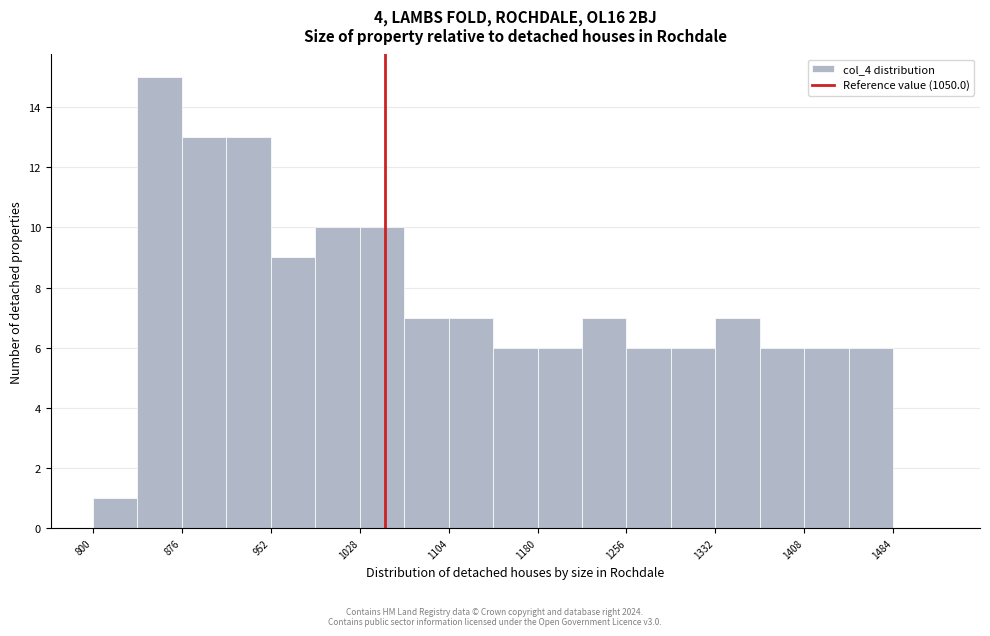

Read against the x-axis, roughly where is the centre of the tallest bar?

860